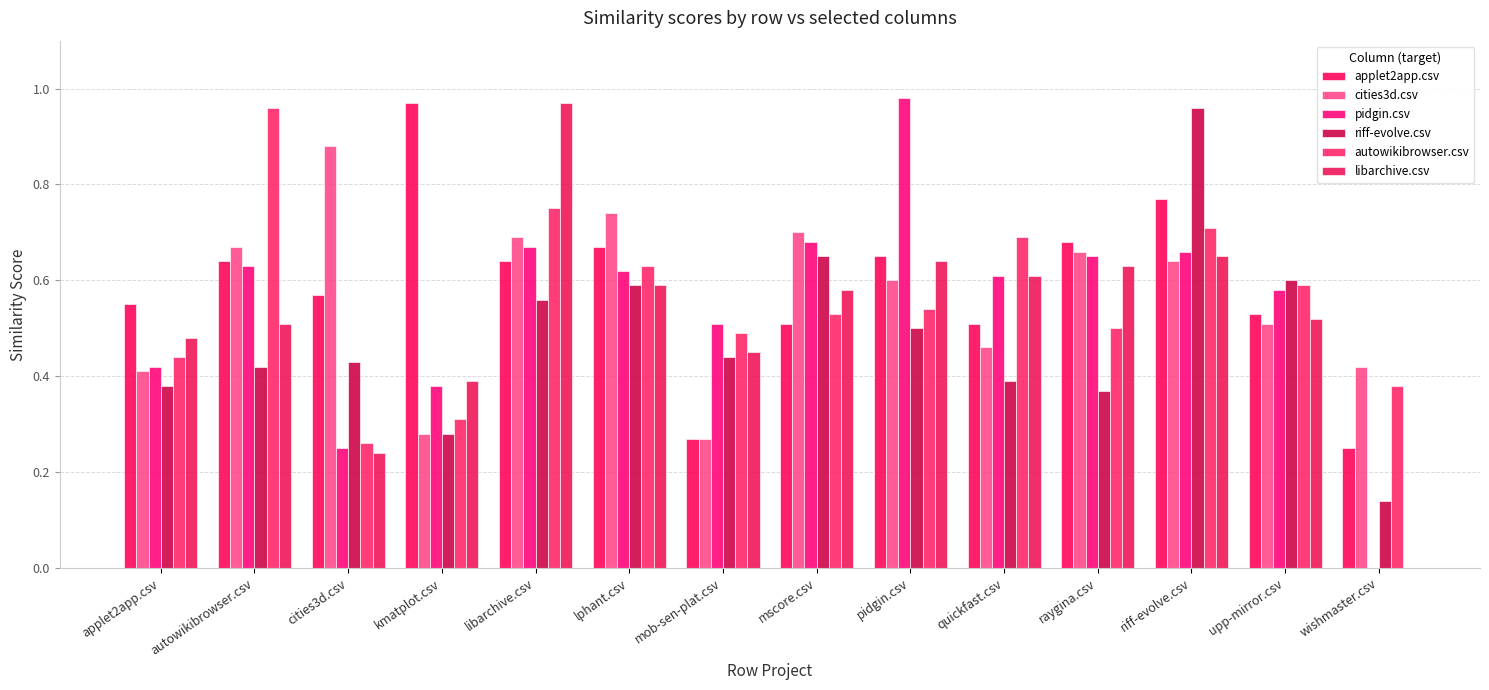

What are all the series names shown in the legend?

applet2app.csv, cities3d.csv, pidgin.csv, riff-evolve.csv, autowikibrowser.csv, libarchive.csv